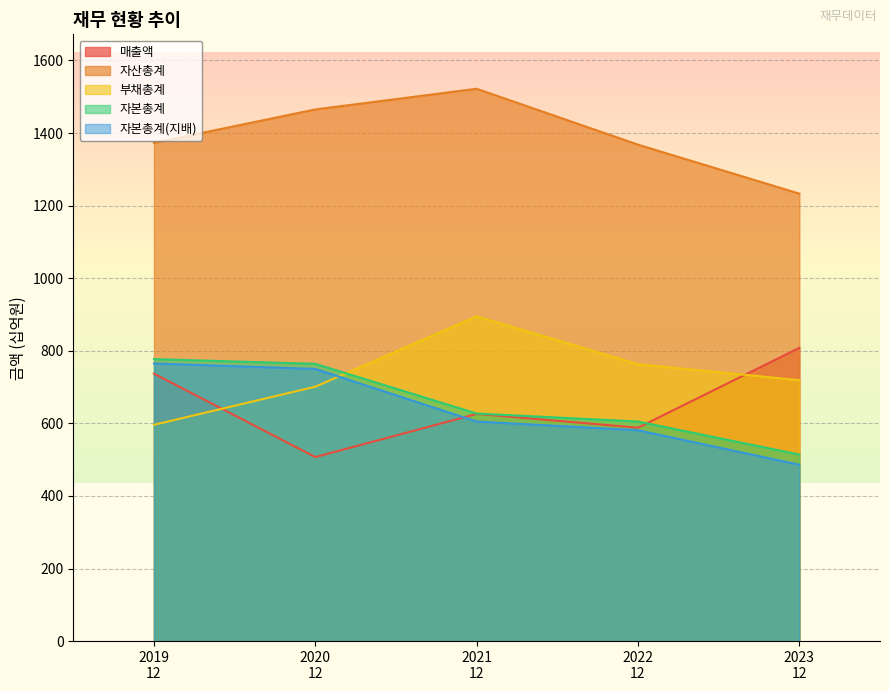

How many intersections are there between 부채총계 and 자본총계(지배)?

1